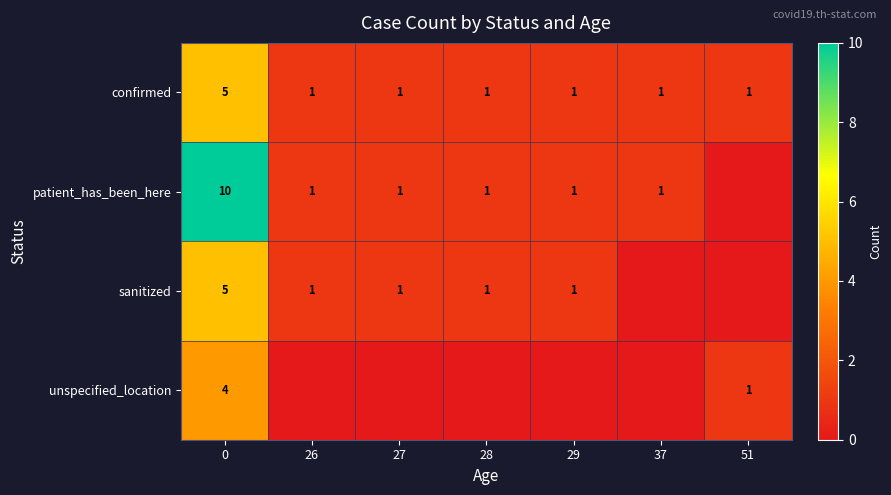

True or false: unspecified_location has a value of 0 at 51.

False